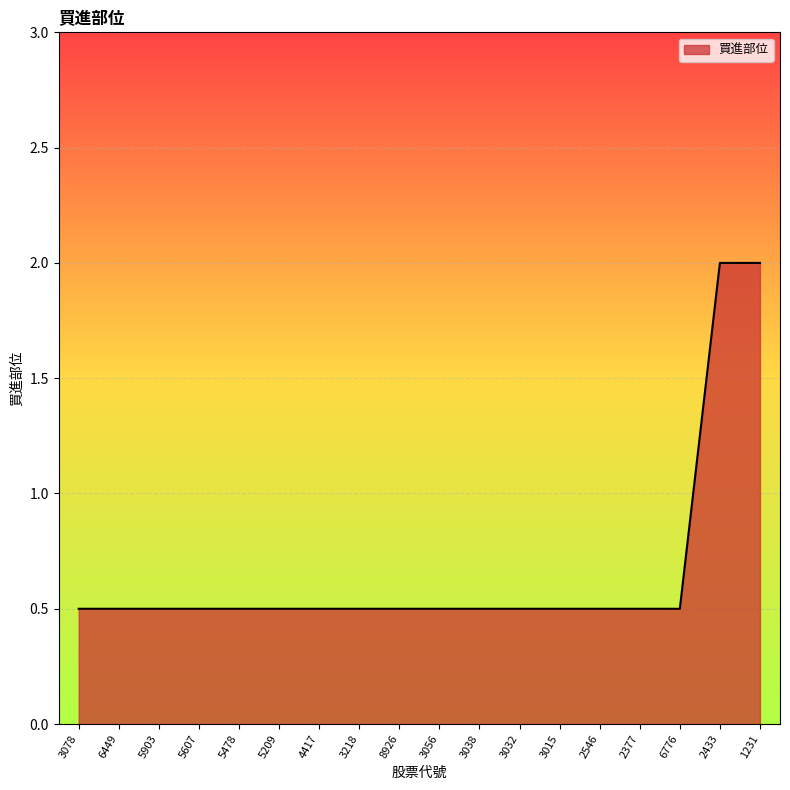

What is the difference between the maximum and minimum values?

1.5